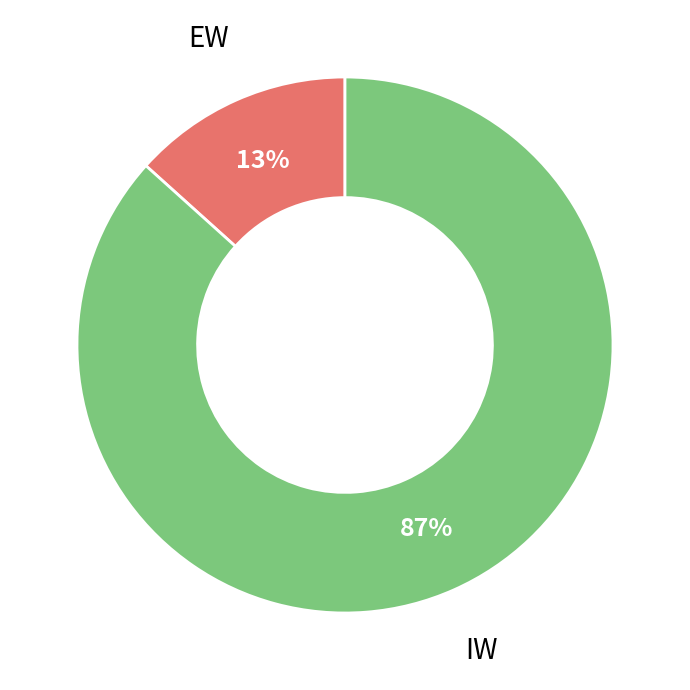

To the nearest percent, what is the average slice percentage?

50%